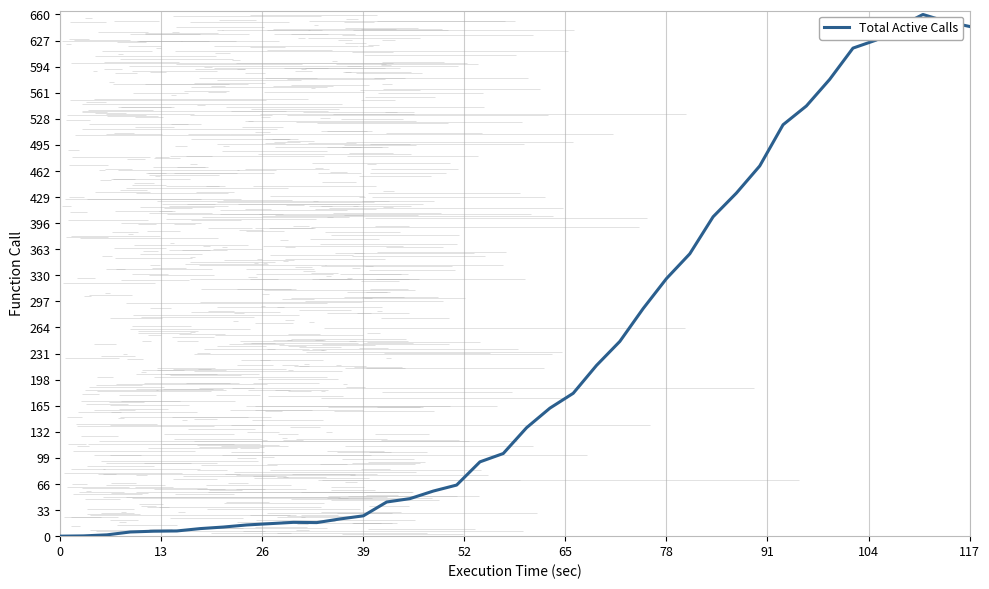

Does the chart display data point markers on the line(s)?

No